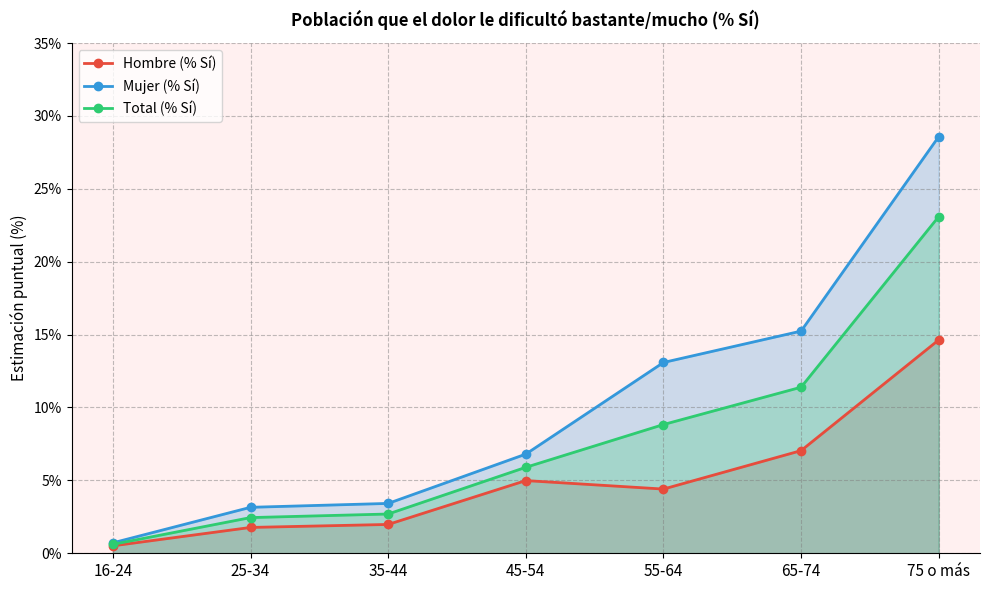

Which series changed the most between 45-54 and 55-64?

Mujer (% Sí)